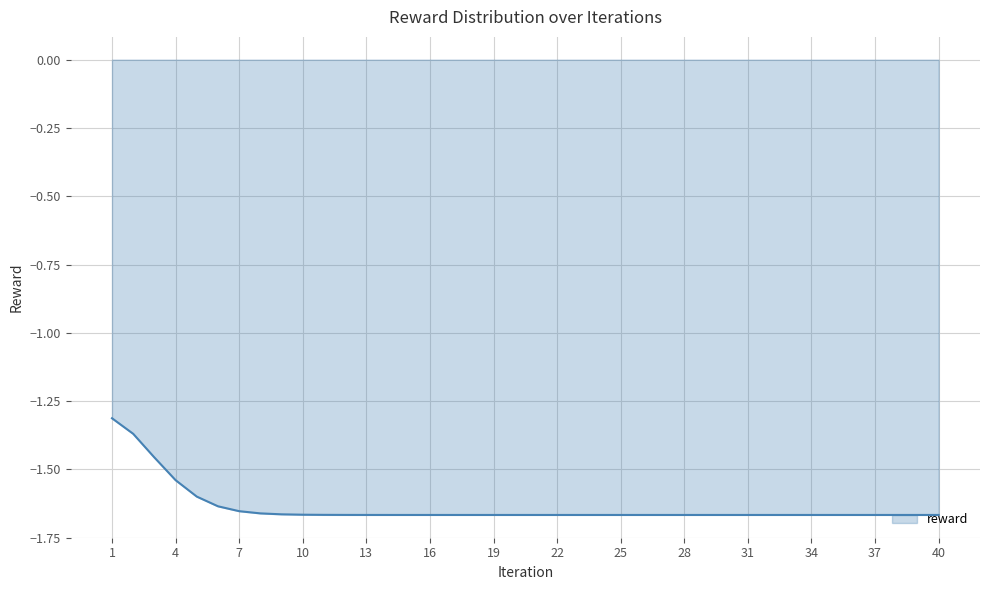

What is the greatest value displayed?

-1.3